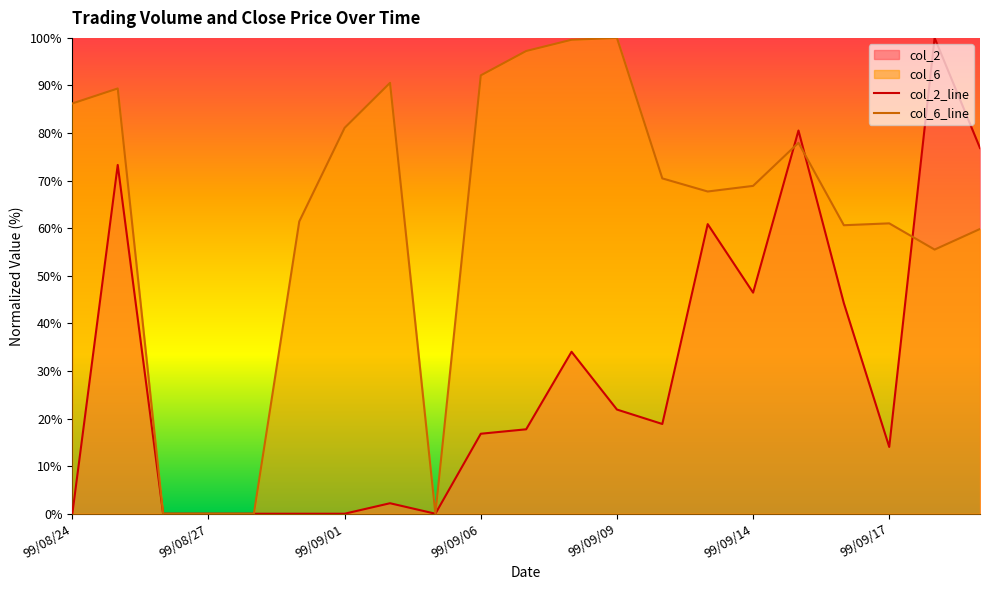

In col_6_line, how many points are lower than both neighbors (excluding endpoints)?

4